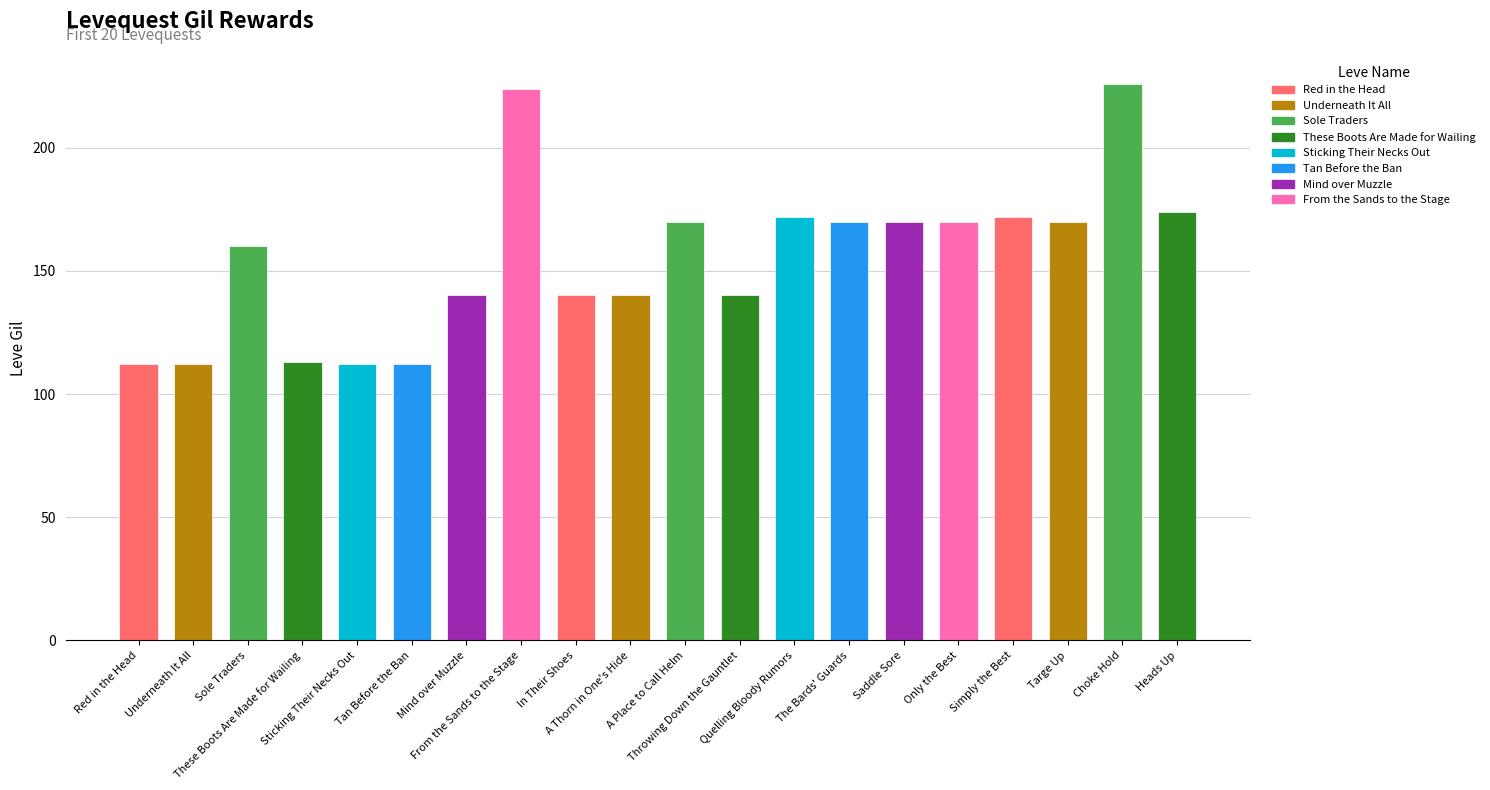

What is the label of the 4th bar from the left?

These Boots Are Made for Wailing